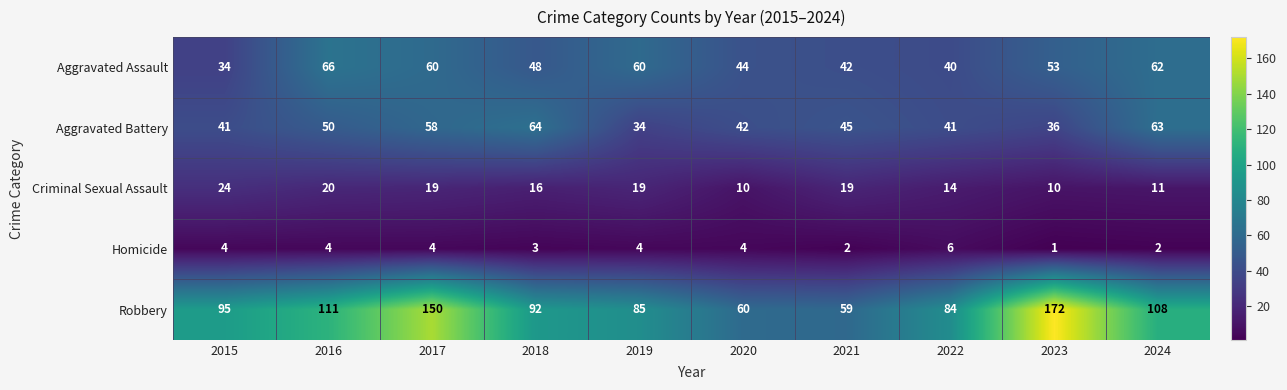

What is the lowest value of the Robbery series?

59